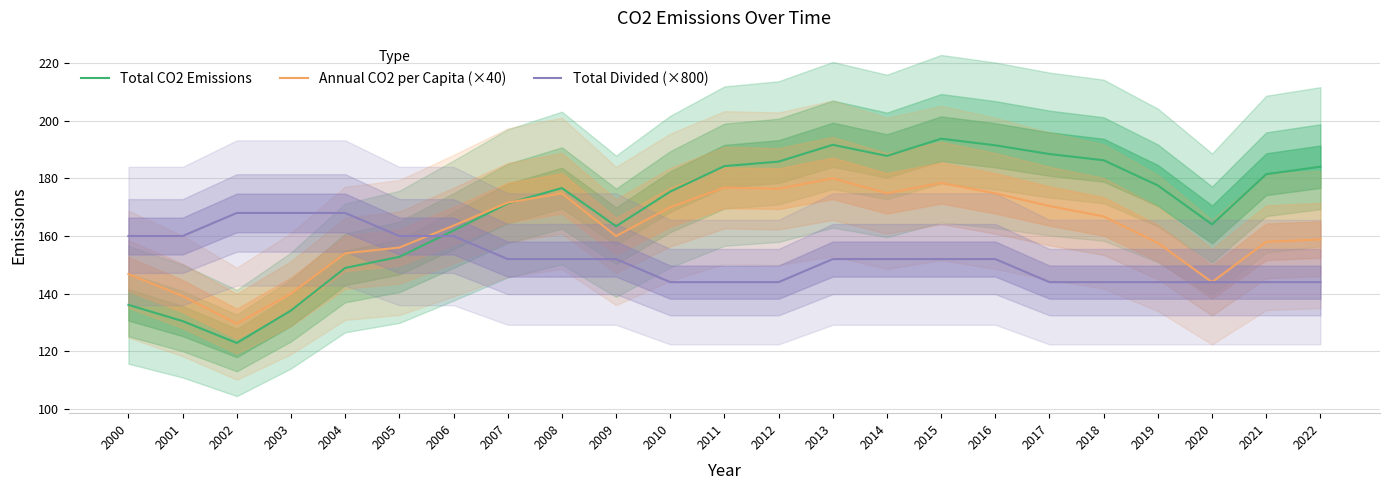

What is the difference between the highest and lowest values at 2001?

29.5